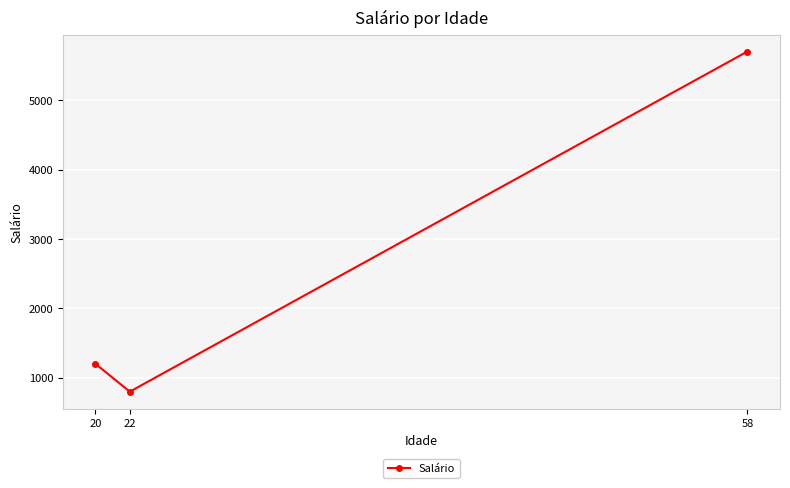

What is the value of the 1st point from the left?

1200.6